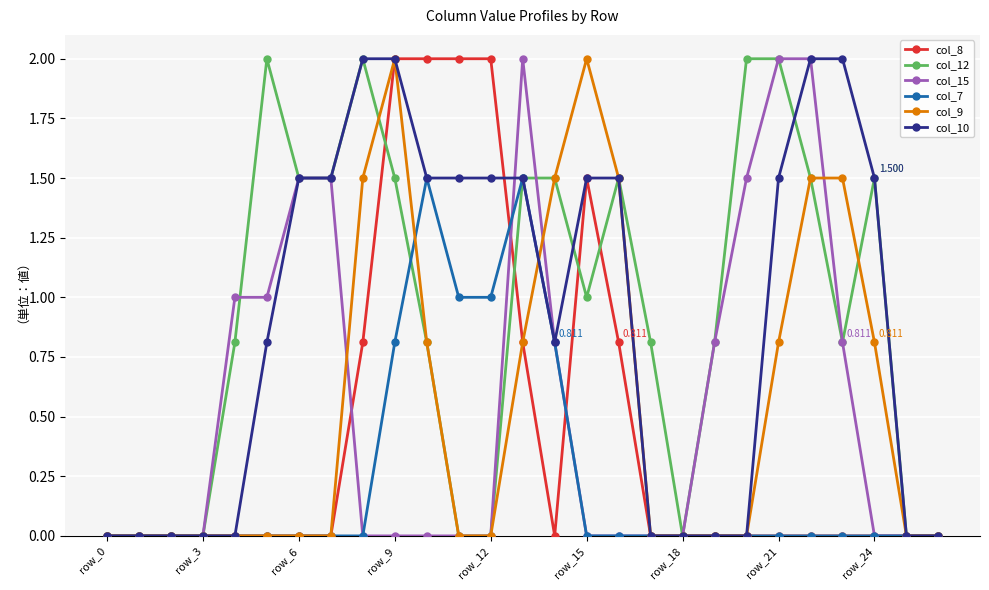

After their last crossing, which series has the higher values: col_15 or col_9?

col_9